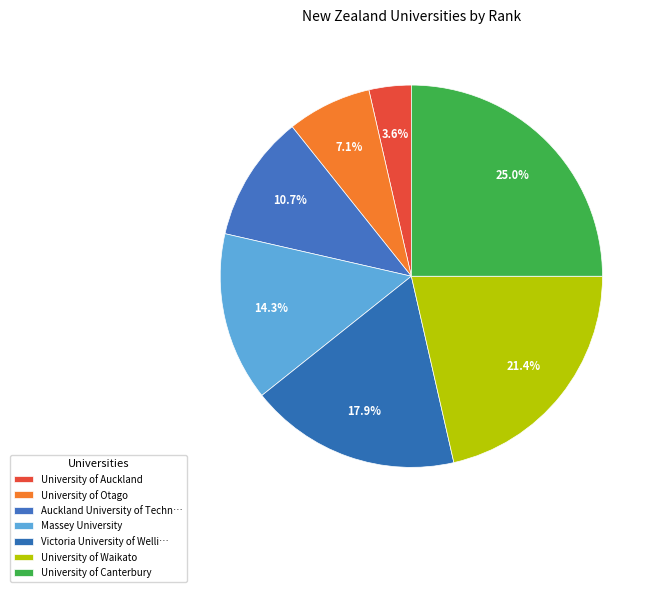

Which category has the smallest portion of the pie?

University of Auckland